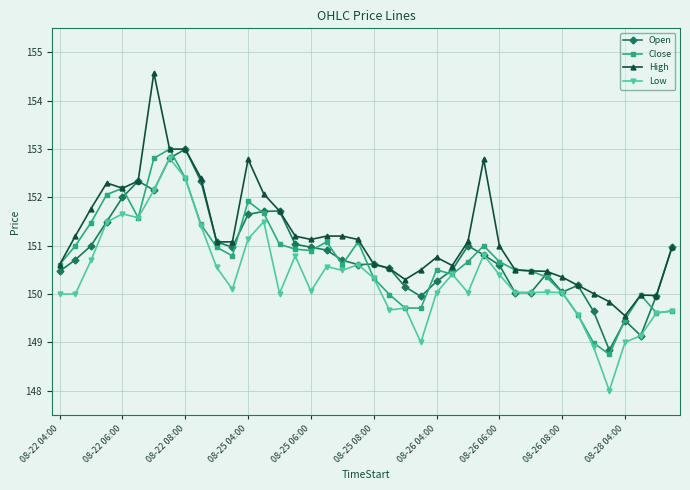

Which series has the largest total across all categories?

High